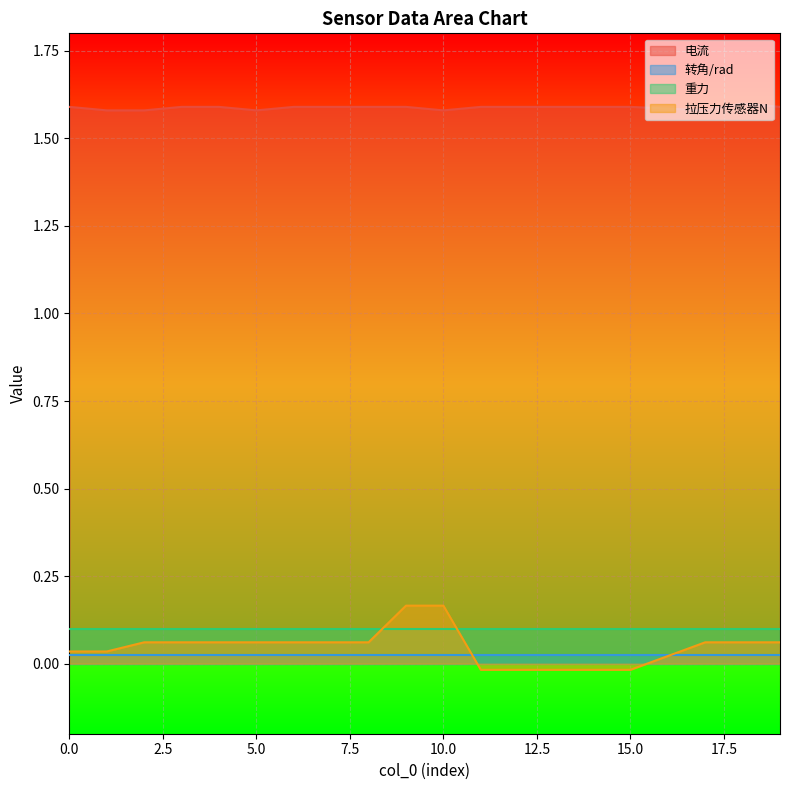

The value of 电流 at 15.0 is 1.1. True or false?

False